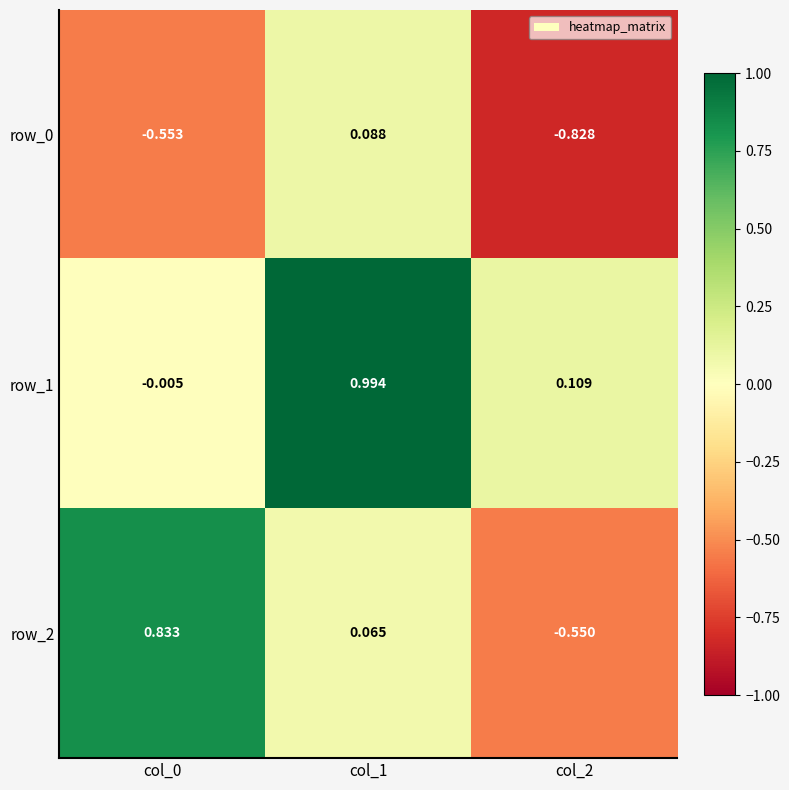

What is the difference between the row_1 values at col_2 and col_1?

0.9